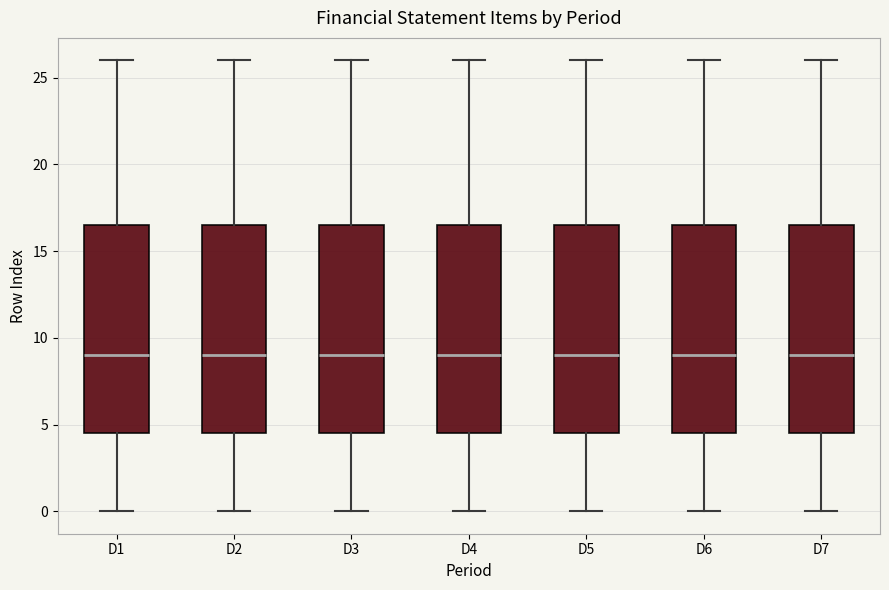

Where is the upper edge of the box for D7 on the y-axis? The values are not printed on the chart, so give them approximately, as read against the axis.

16.5